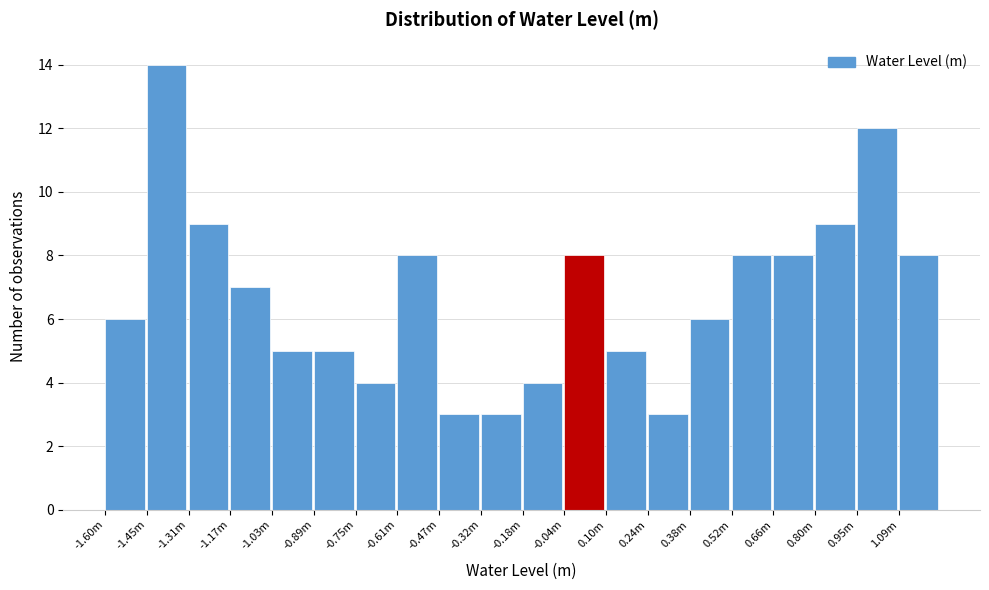

Reading left to right, what are all the values shown in this chart?

-1.60m=6	-1.45m=14	-1.31m=9	-1.17m=7	-1.03m=5	-0.89m=5	-0.75m=4	-0.61m=8	-0.47m=3	-0.32m=3	-0.18m=4	-0.04m=8	0.10m=5	0.24m=3	0.38m=6	0.52m=8	0.66m=8	0.80m=9	0.95m=12	1.09m=8